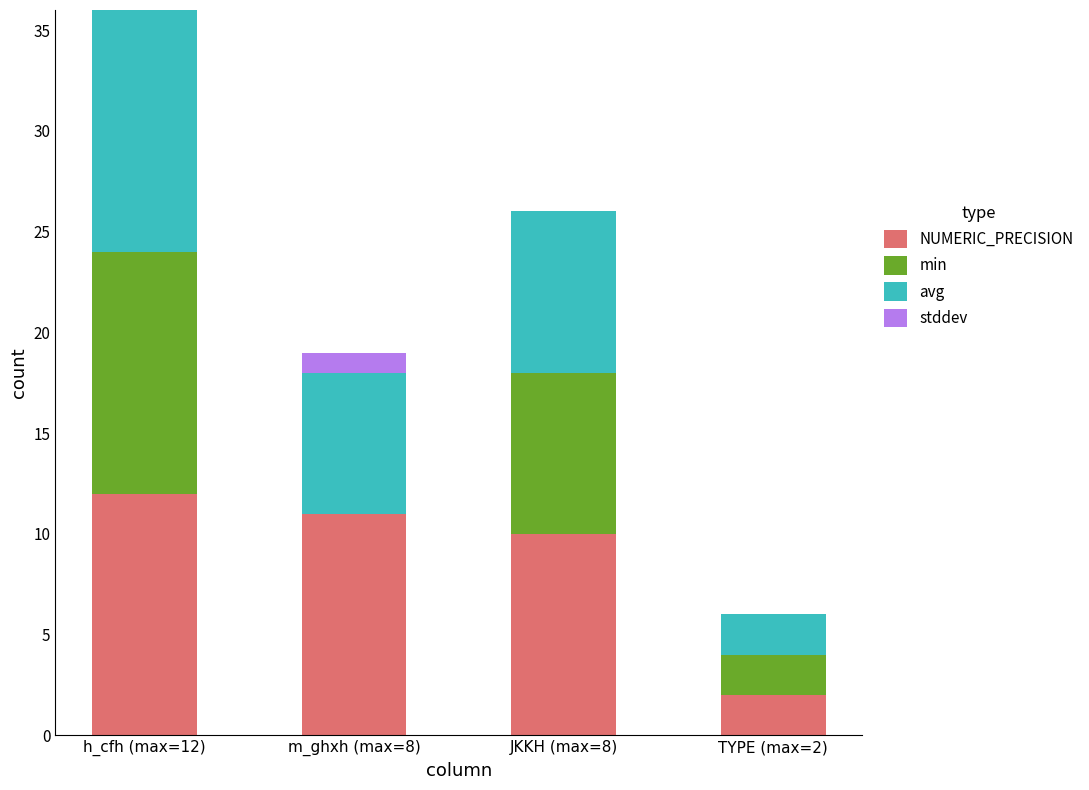

What is the total value across all series at TYPE (max=2)?

6